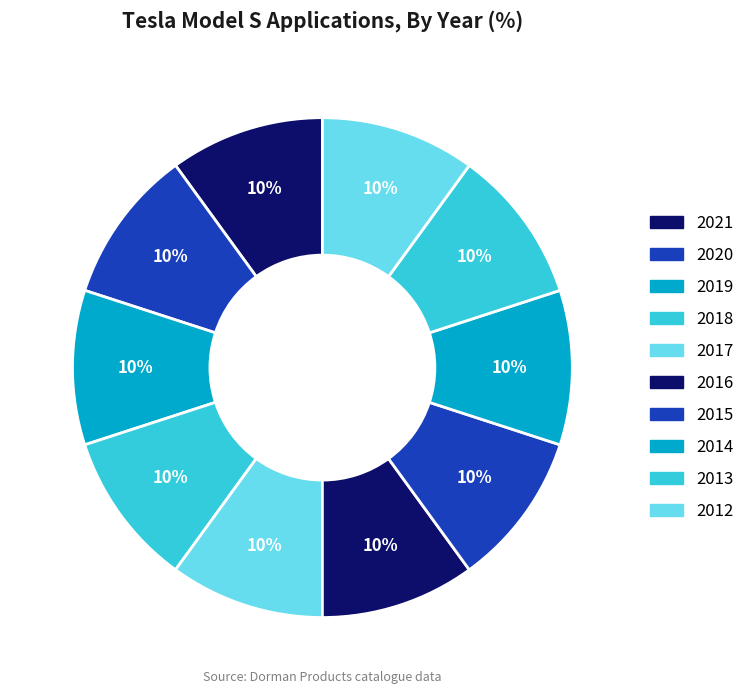

What is the largest slice in the pie chart?

2021